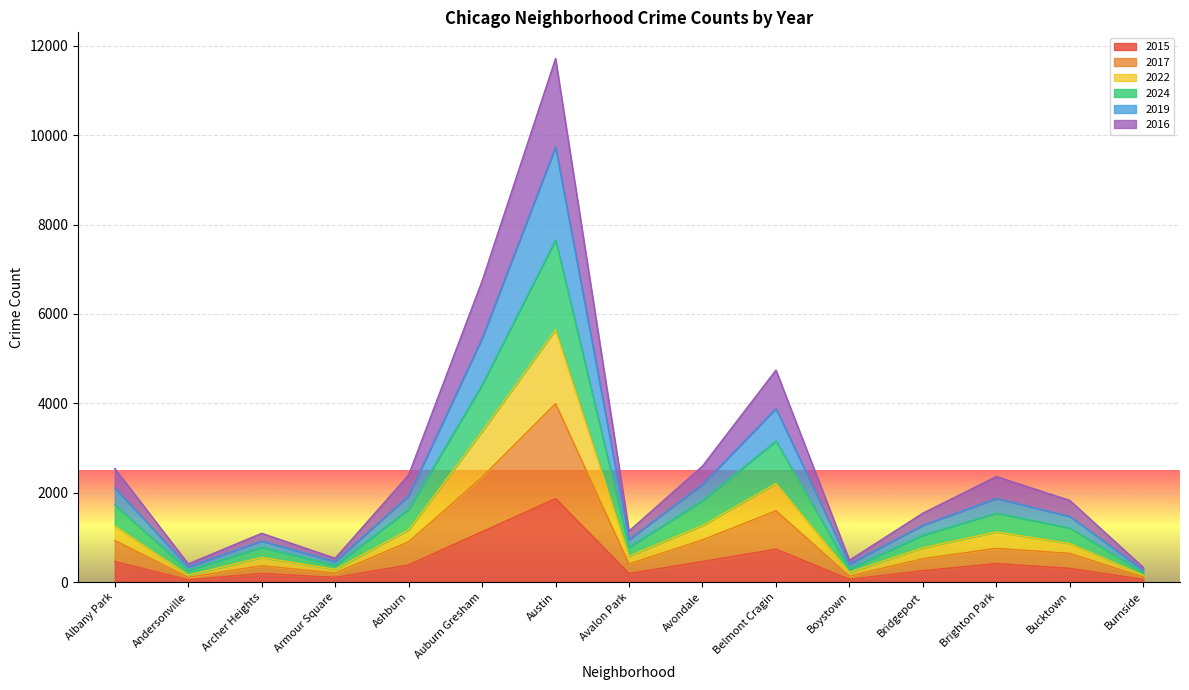

How many data points in 2024 are less than 1209?

7